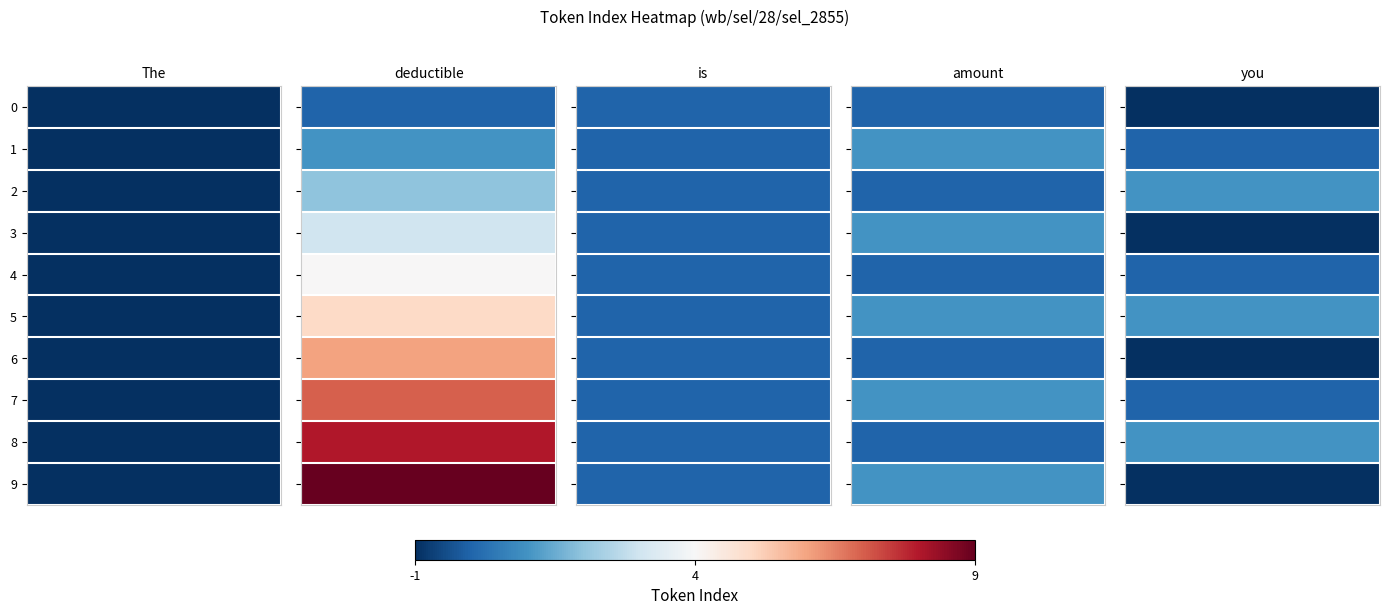

What is the difference between the highest and lowest values at 5?

6